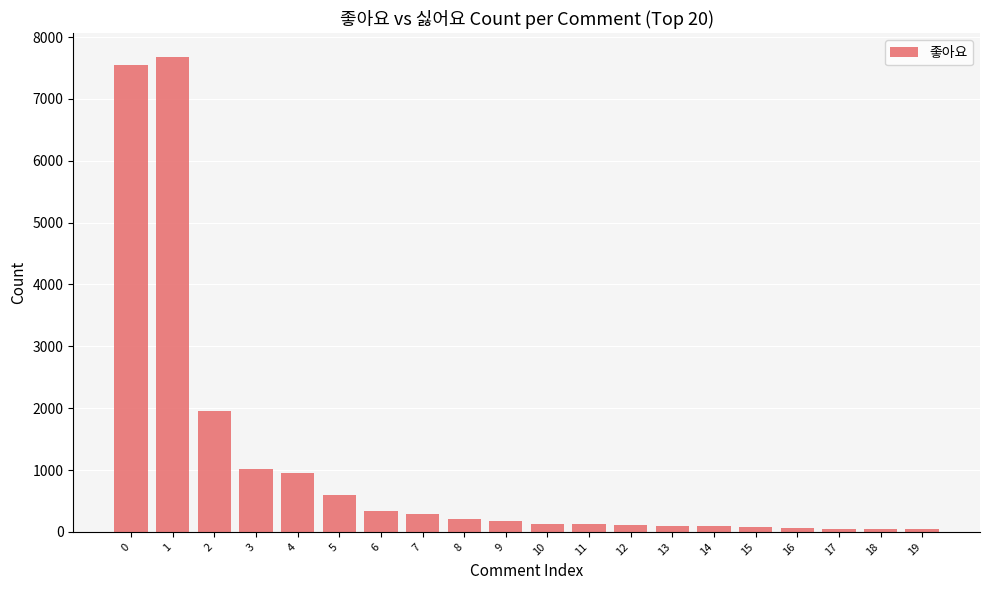

How many distinct data groups are displayed?

1